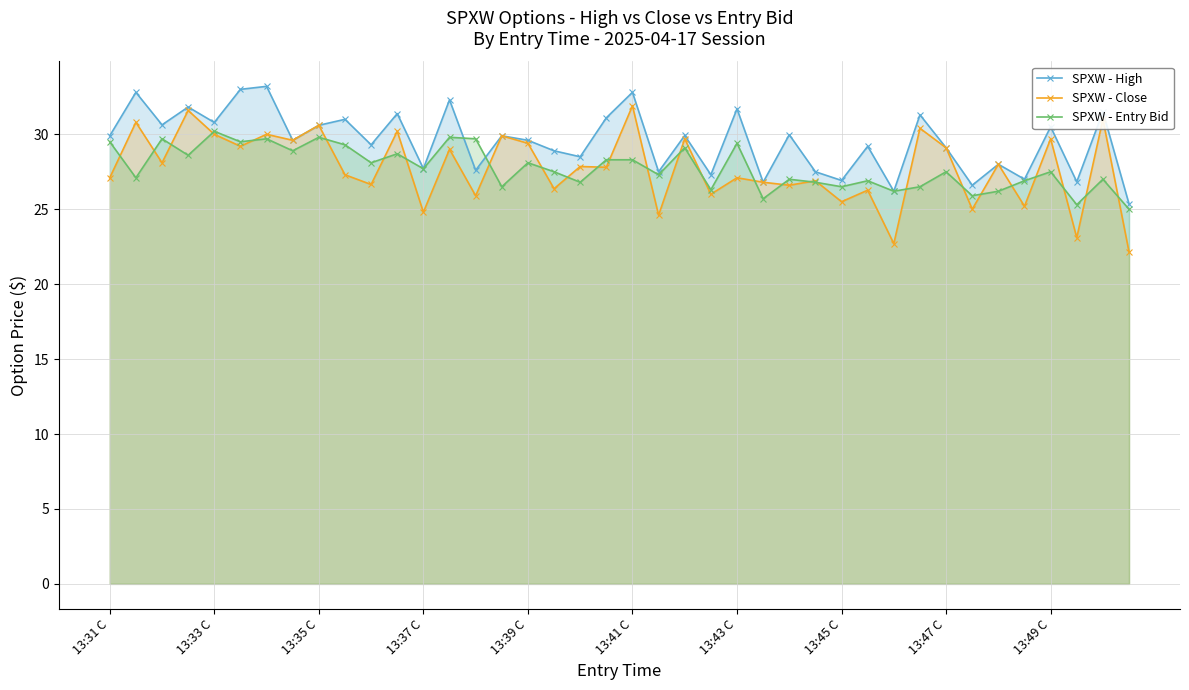

Reading right to left, transcribe all the data shown in this chart.

SPXW - High: 25.4	31.5	26.8	30.5	27.0	28.0	26.6	29.1	31.3	26.2	29.2	26.9	27.5	30.0	26.8	31.7	27.3	29.9	27.5	32.8	31.1	28.5	28.9	29.6	29.9	27.6	32.3	27.7	31.4	29.3	31.0	30.6	29.6	33.2	33.0	30.8	31.8	30.6	32.8	29.9
SPXW - Close: 22.1	31.0	23.1	29.7	25.2	28.0	25.0	29.1	30.4	22.7	26.3	25.5	26.9	26.6	26.8	27.1	26.0	29.7	24.6	31.9	27.8	27.9	26.4	29.4	29.9	25.9	29.0	24.8	30.2	26.6	27.3	30.6	29.6	30.0	29.2	30.0	31.6	28.1	30.8	27.1
SPXW - Entry Bid: 25.0	27.0	25.3	27.5	26.9	26.2	25.9	27.5	26.5	26.2	26.9	26.5	26.8	27.0	25.7	29.4	26.3	29.1	27.3	28.3	28.3	26.8	27.5	28.1	26.5	29.7	29.8	27.7	28.7	28.1	29.3	29.8	28.9	29.7	29.5	30.2	28.6	29.7	27.1	29.5